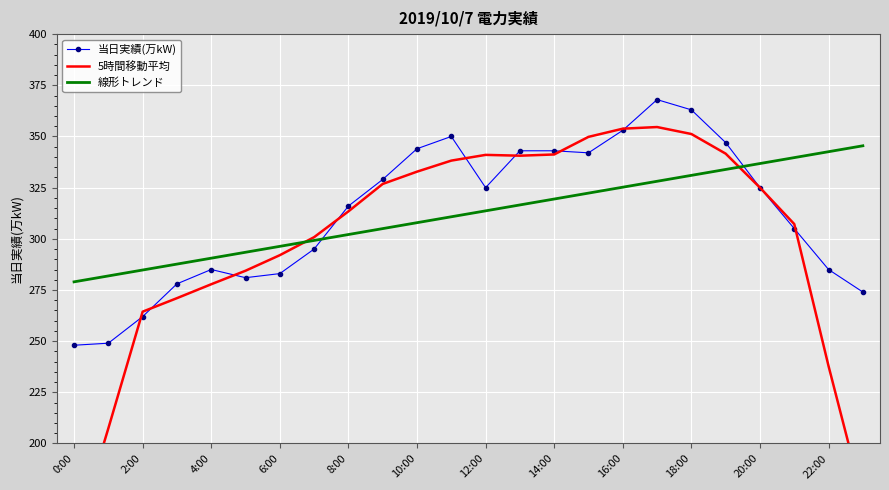

The 当日実績(万kW) series shows 86.7 at 16:00. True or false?

False